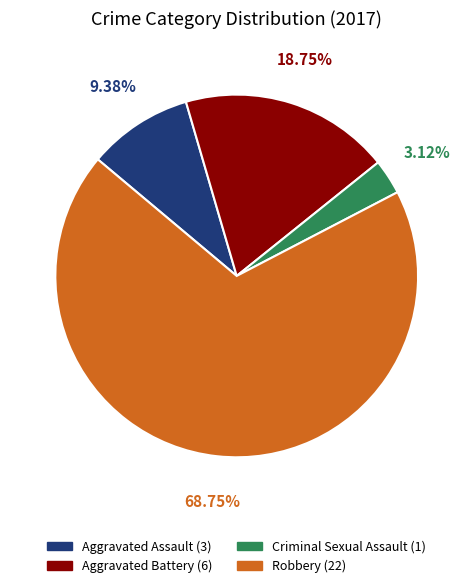

What is the largest slice in the pie chart?

Robbery